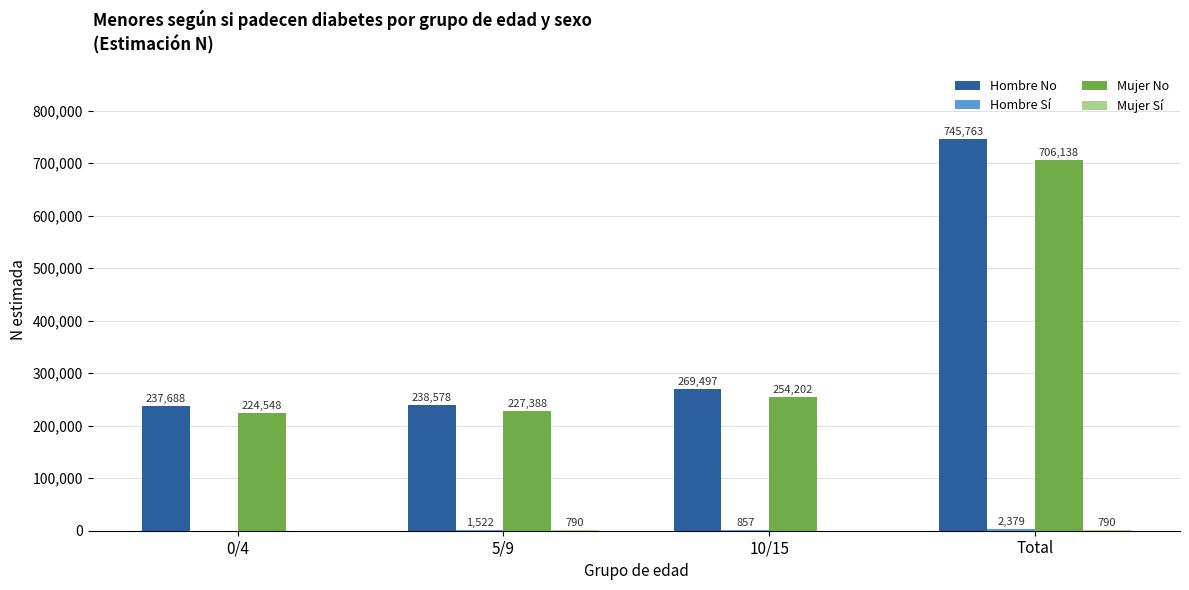

What is the sum of all Mujer No values?

1412276